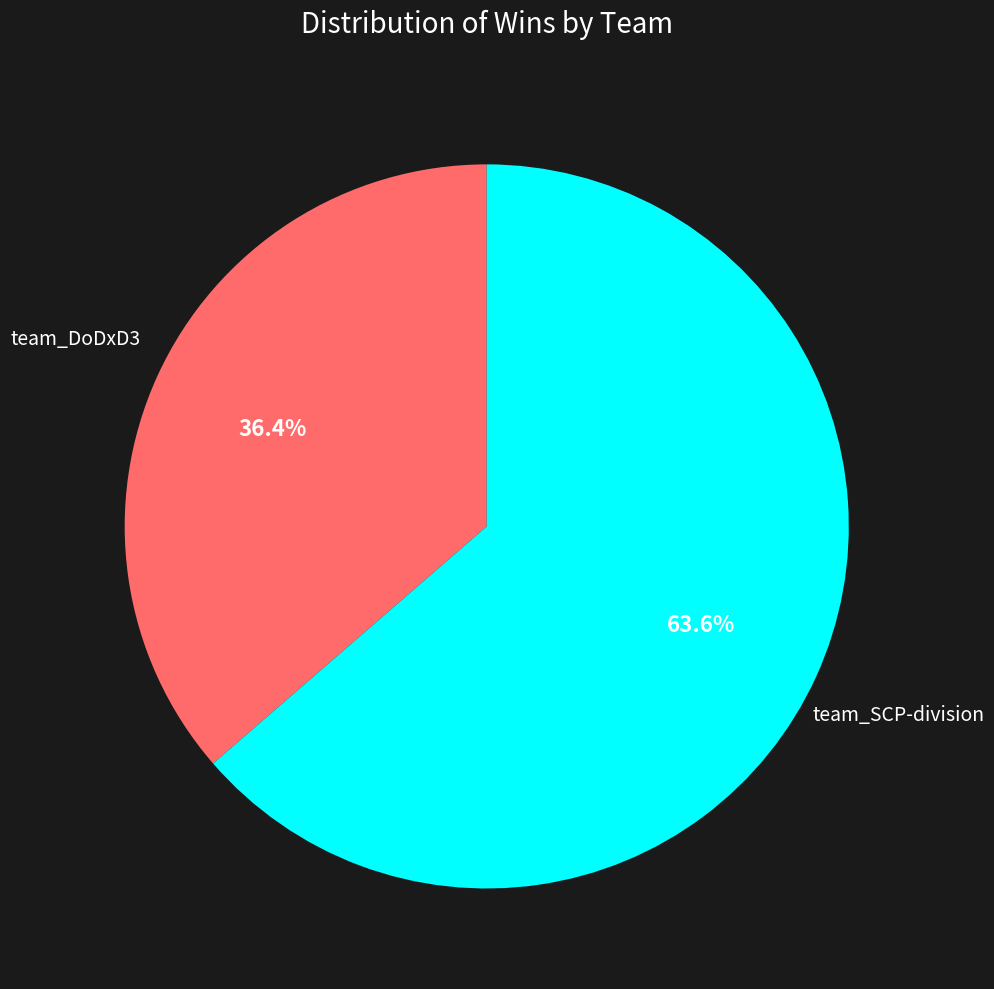

Is the sum of team_DoDxD3 and team_SCP-division greater than half?

Yes